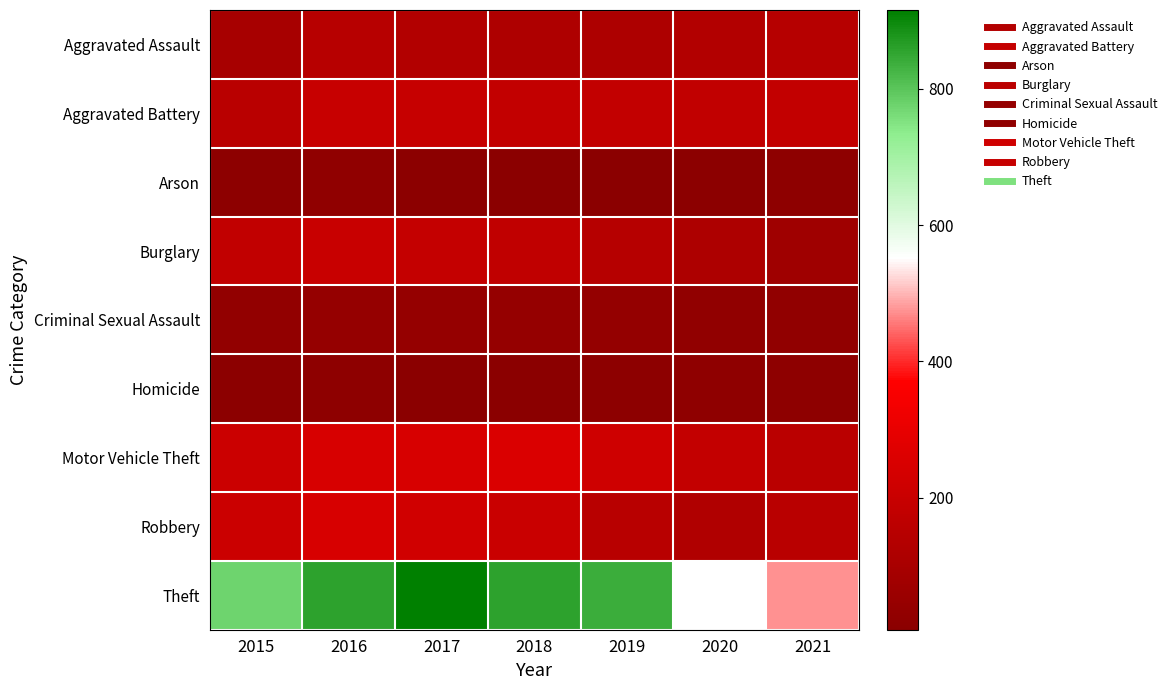

What is the total value across all series at 2021?

1242